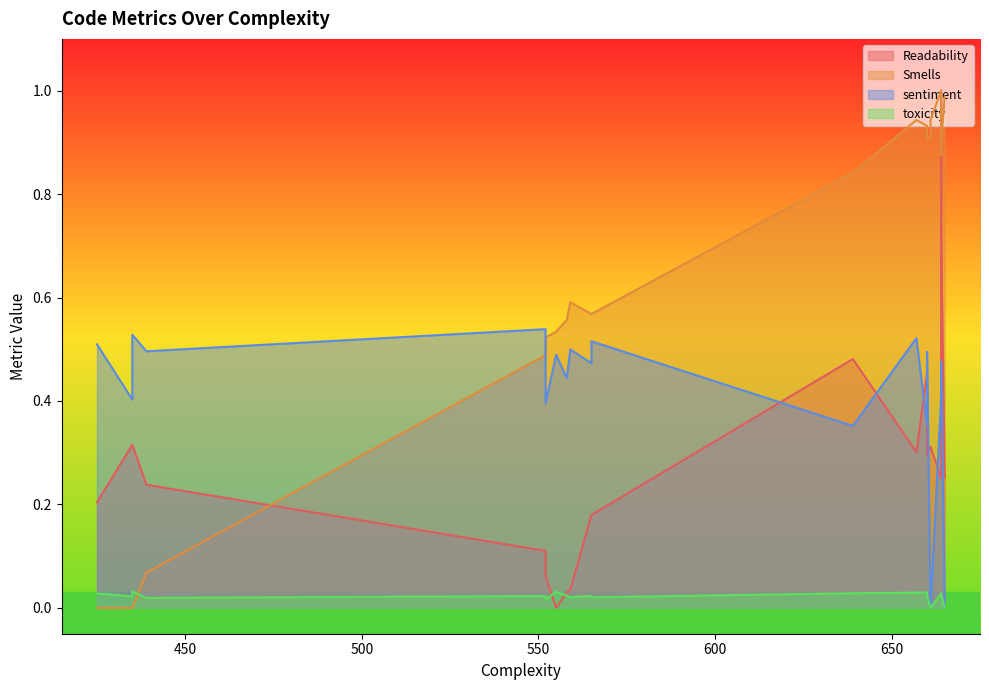

True or false: toxicity and sentiment intersect in this chart.

False